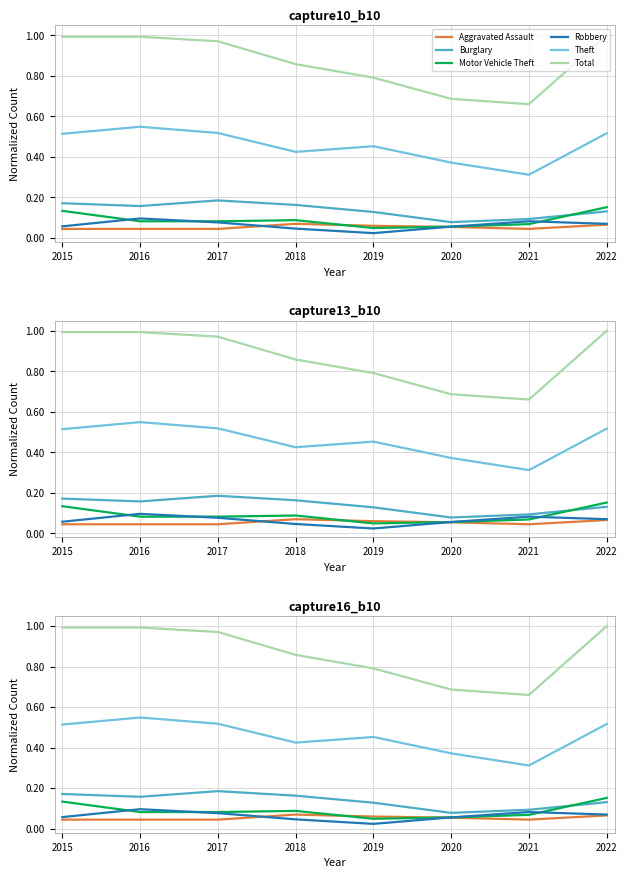

What is the difference between the Theft values at 2021 and 2016?

0.2